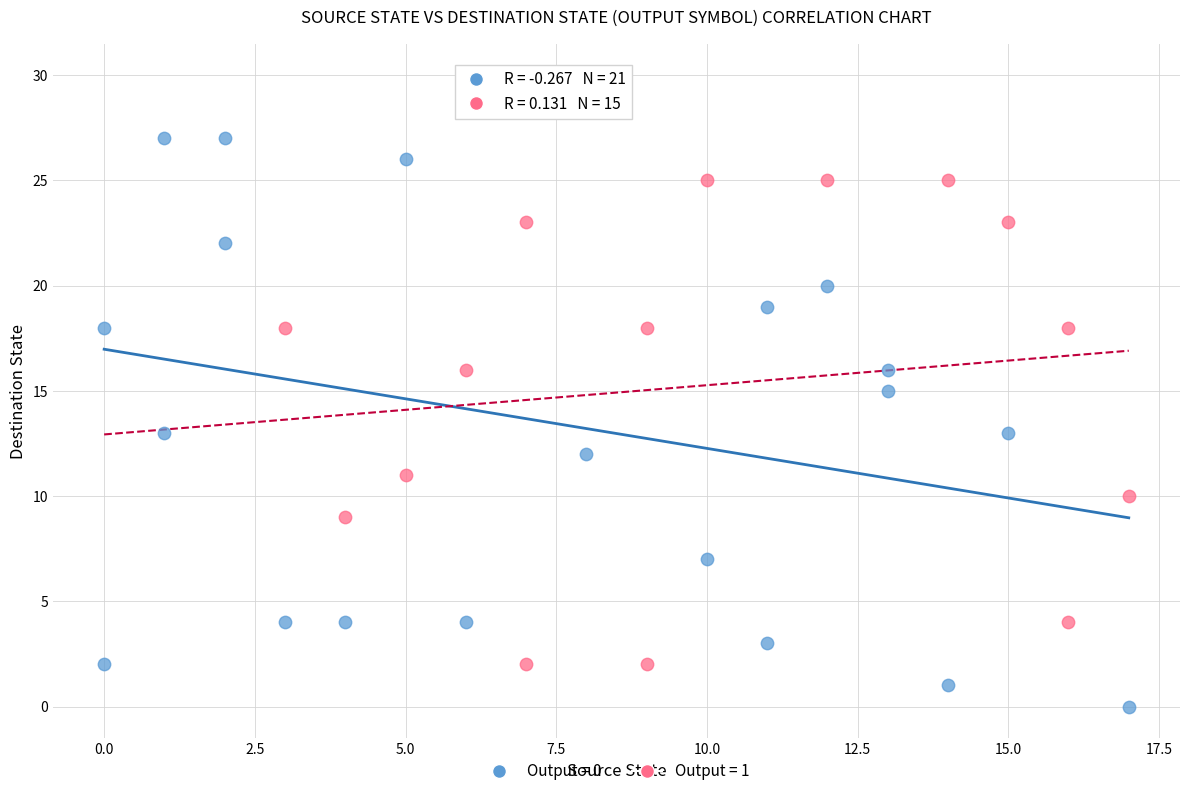

Which series has the widest spread of Y values?

Output = 0